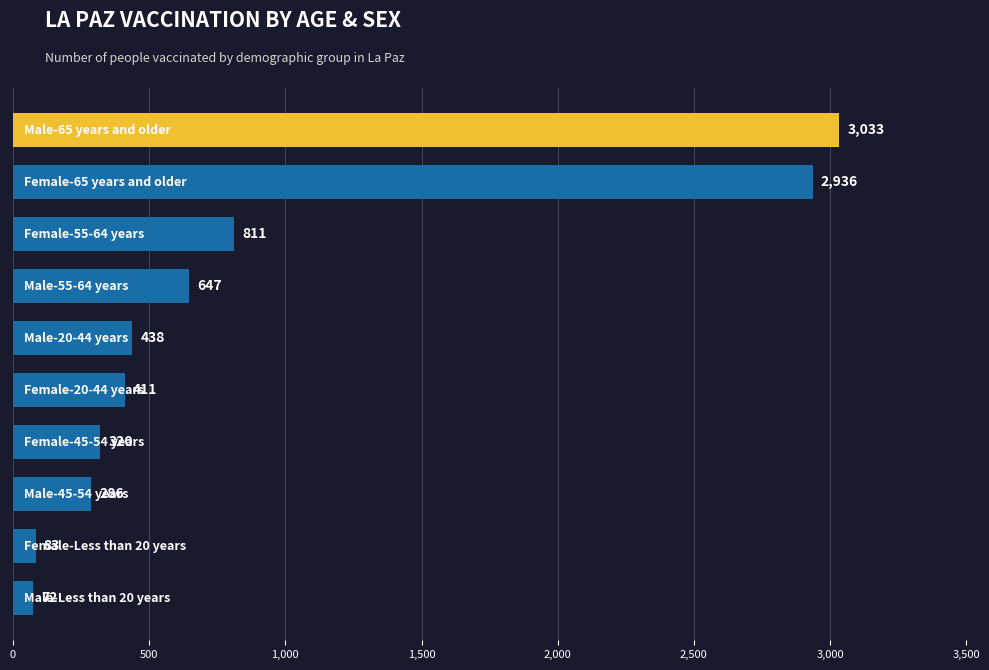

Are the bars horizontal?

Yes